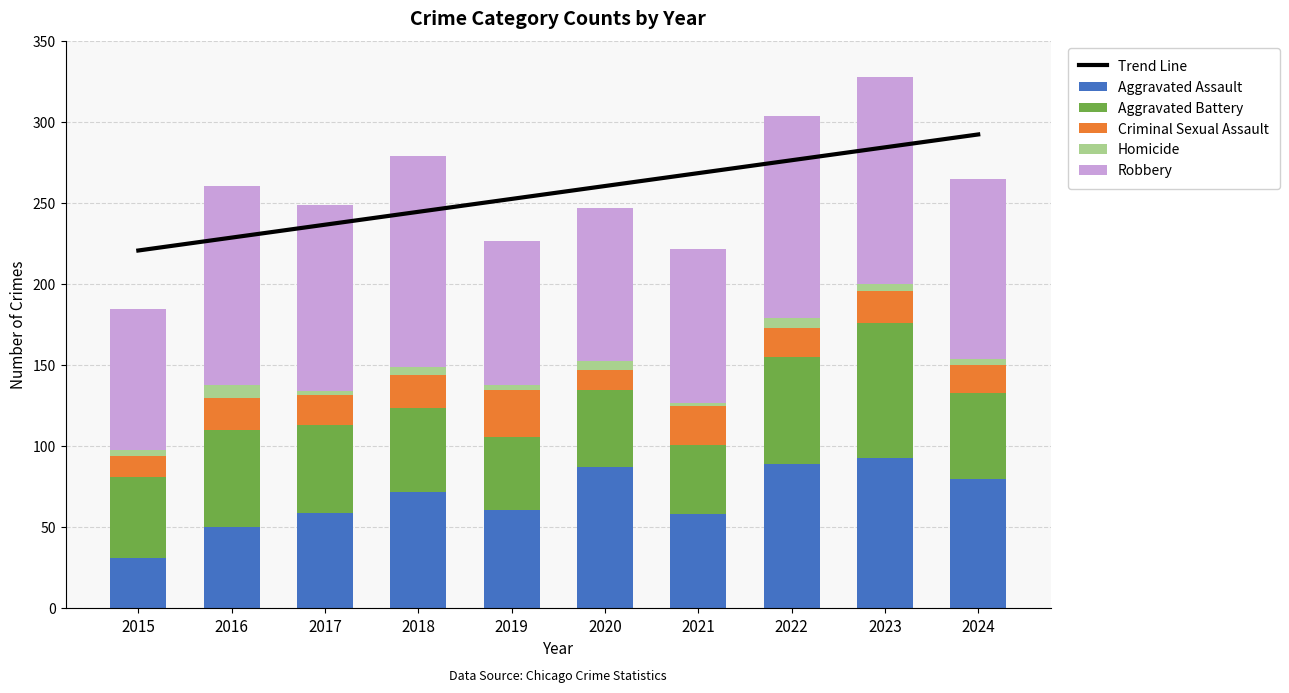

What is the average value of the Aggravated Battery series?

55.4